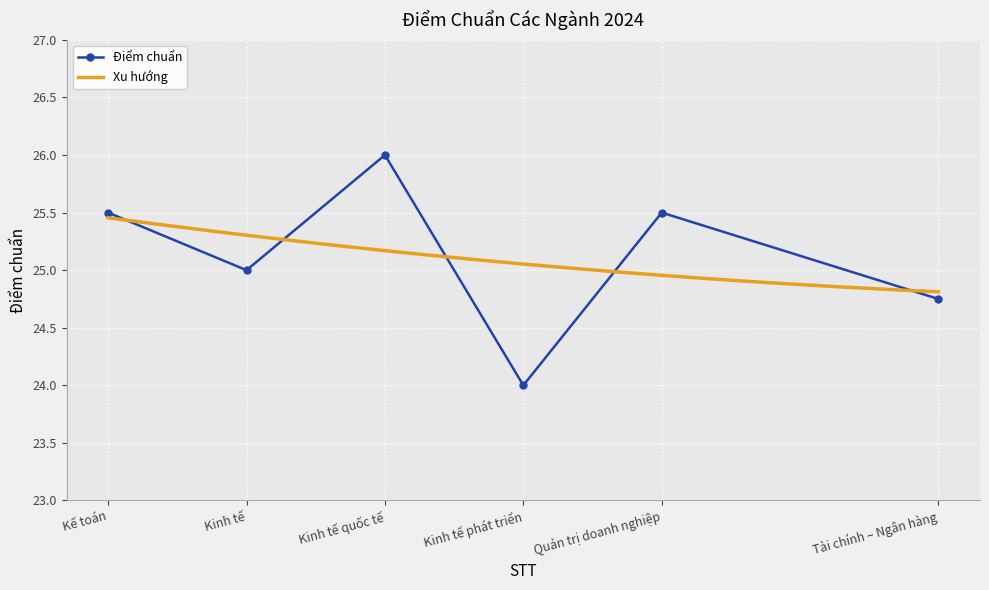

What is the smallest value displayed?

24.0